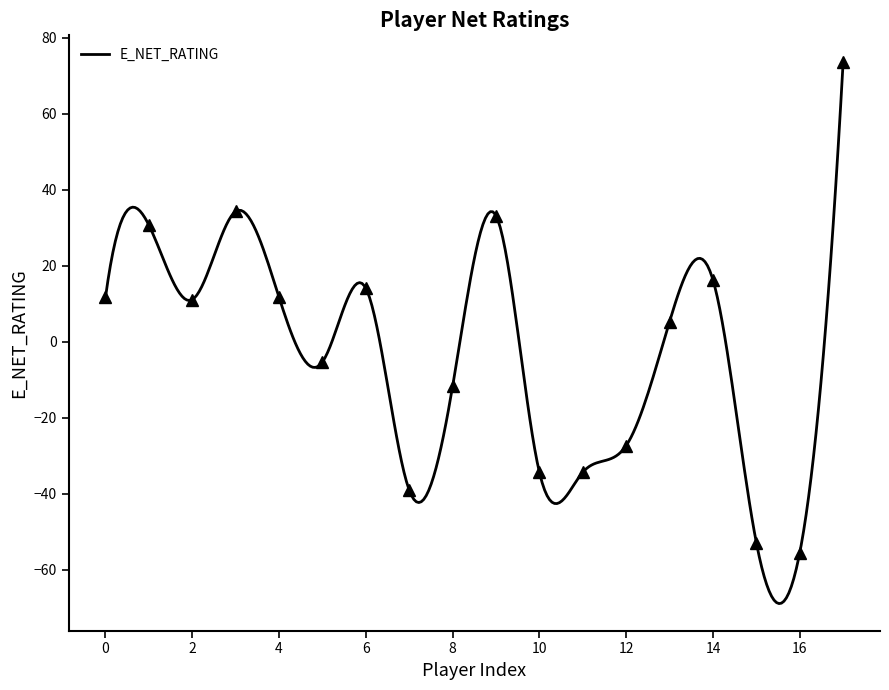

True or false: E_DEF_RATING has more than 1 interior local peaks.

True